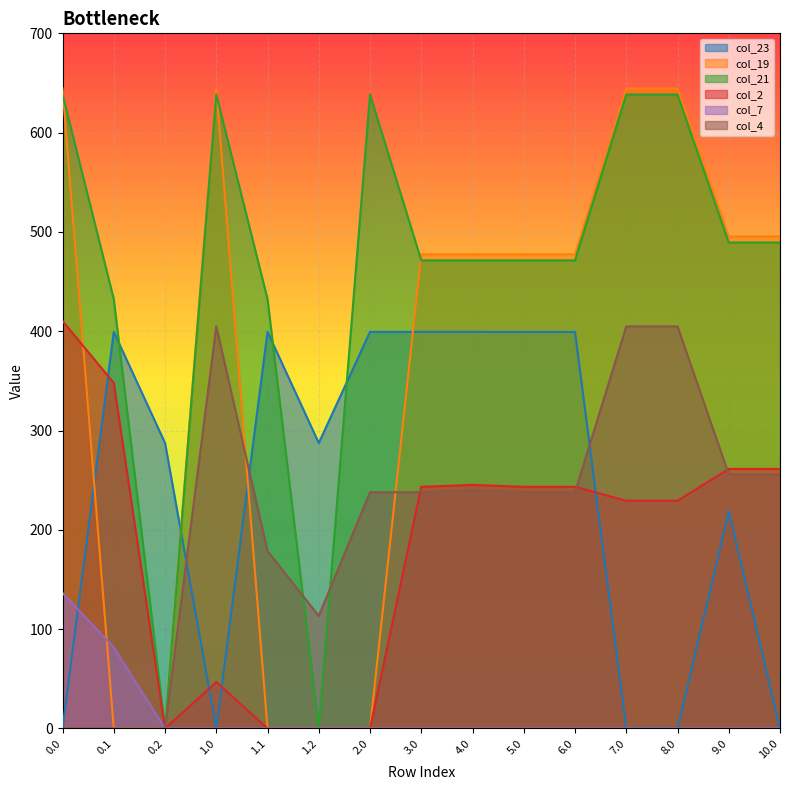

Which series ends up on top after the final intersection of col_23 and col_7?

col_23